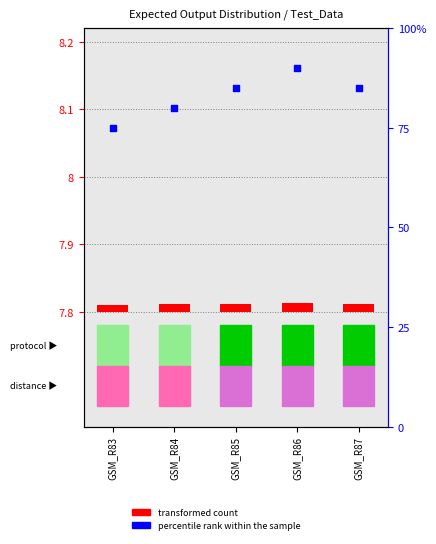

Is the value of transformed count at GSM_R86 greater than the value of percentile rank within the sample at GSM_R87?

No